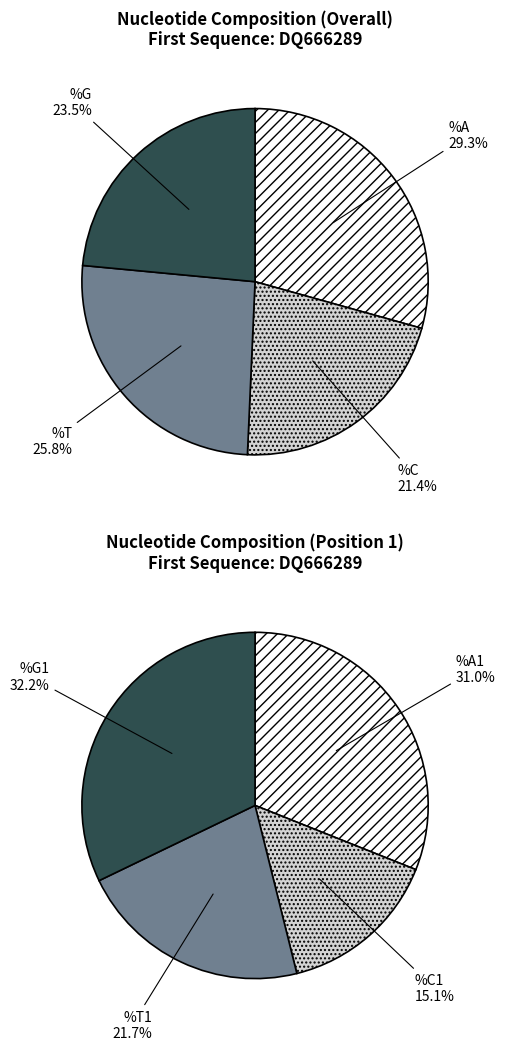

Do %T and %C together represent more than half of the pie?

No